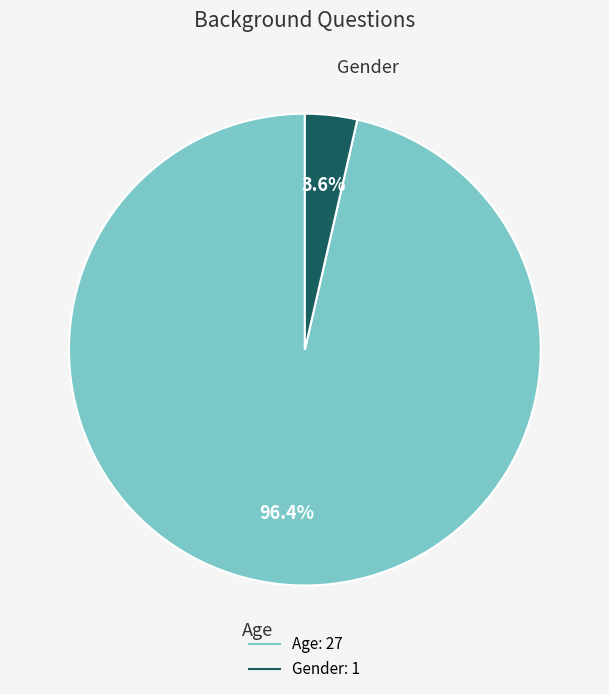

Between Age and Gender, which is larger?

Age